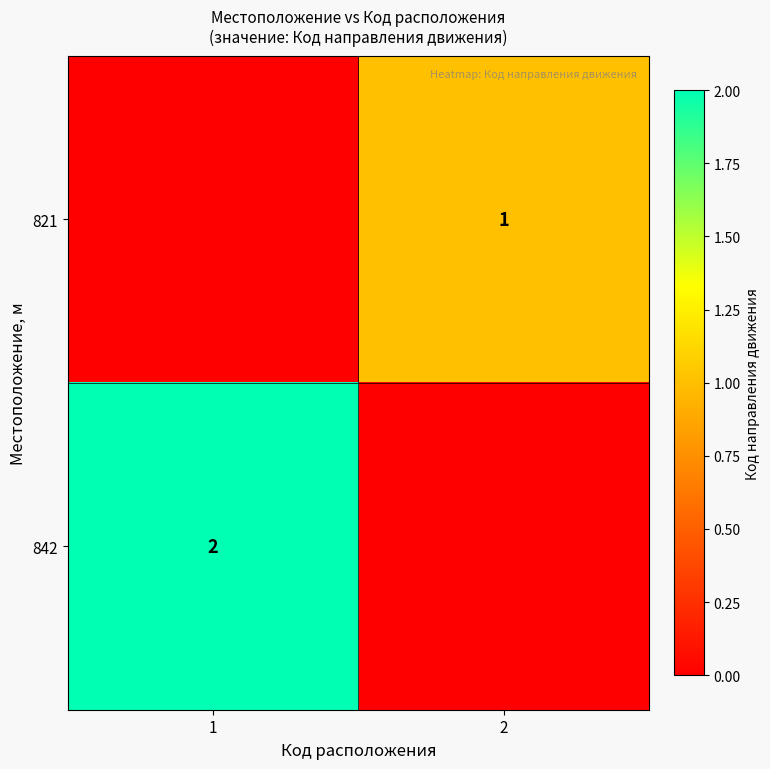

True or false: 821 has a value of 1 at 2.

True